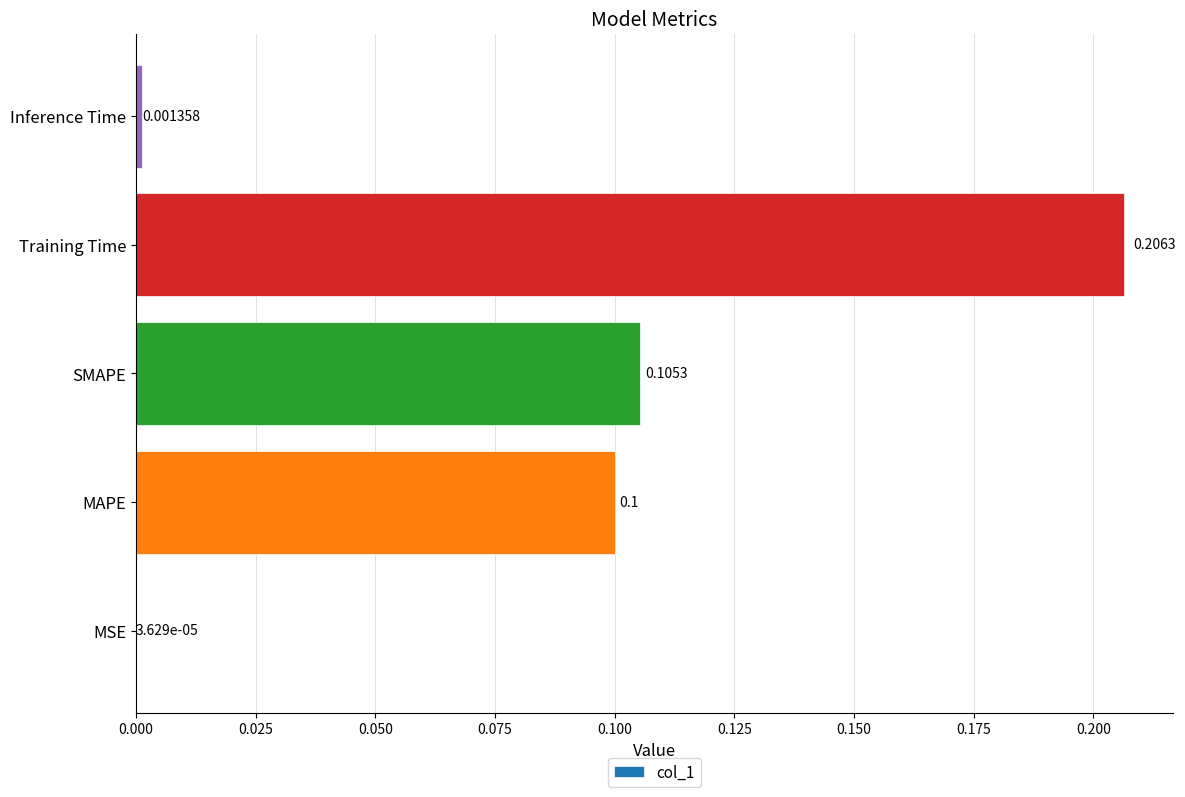

At which label is the value closest to 0?

MSE